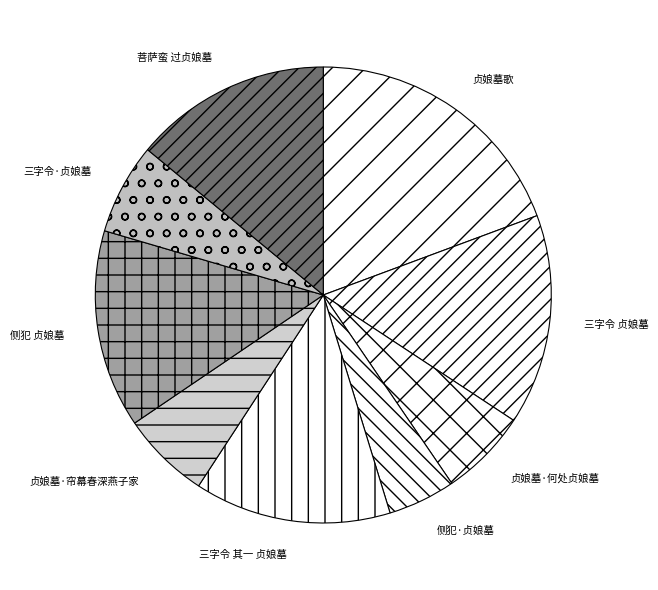

Approximately how many times larger is the value at 三字令 贞娘墓 compared to 贞娘墓·何处贞娘墓?

2.4